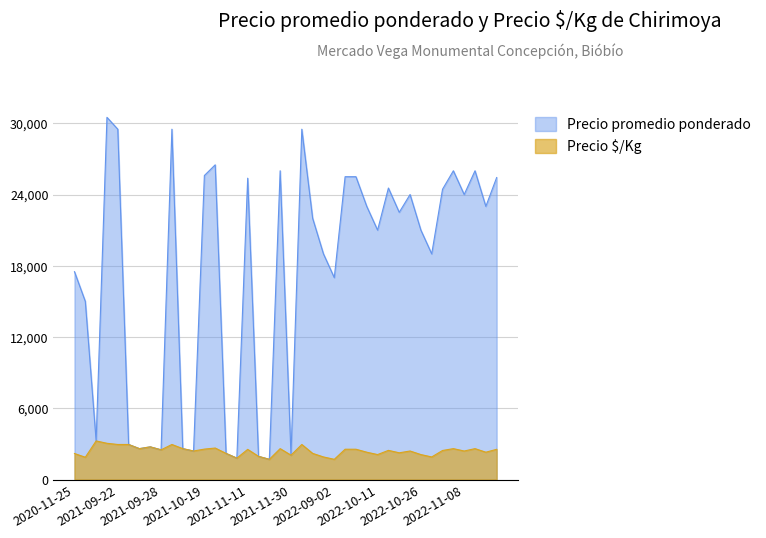

How many lines are shown in the chart?

2